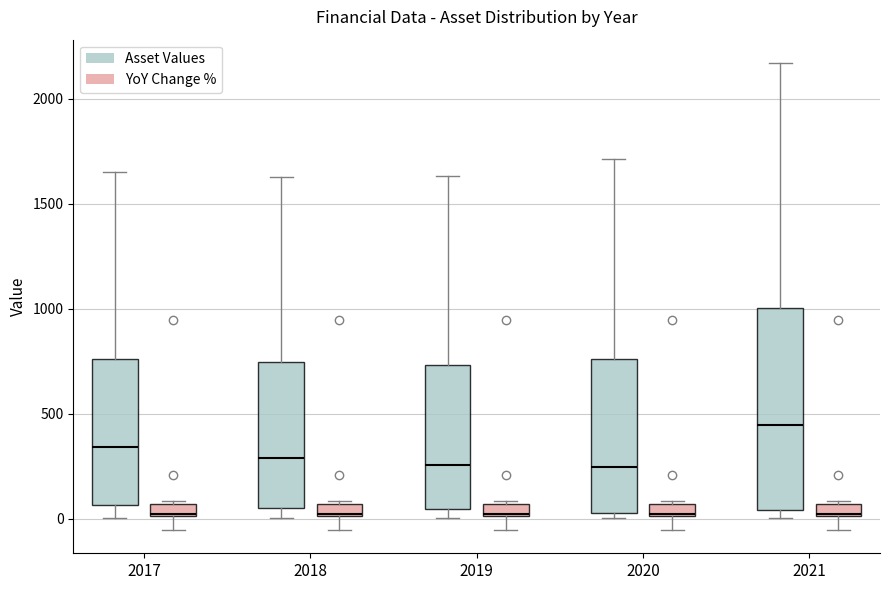

Comparing the boxes themselves (not the whiskers), which one is the tallest?

2021 (Asset Values)